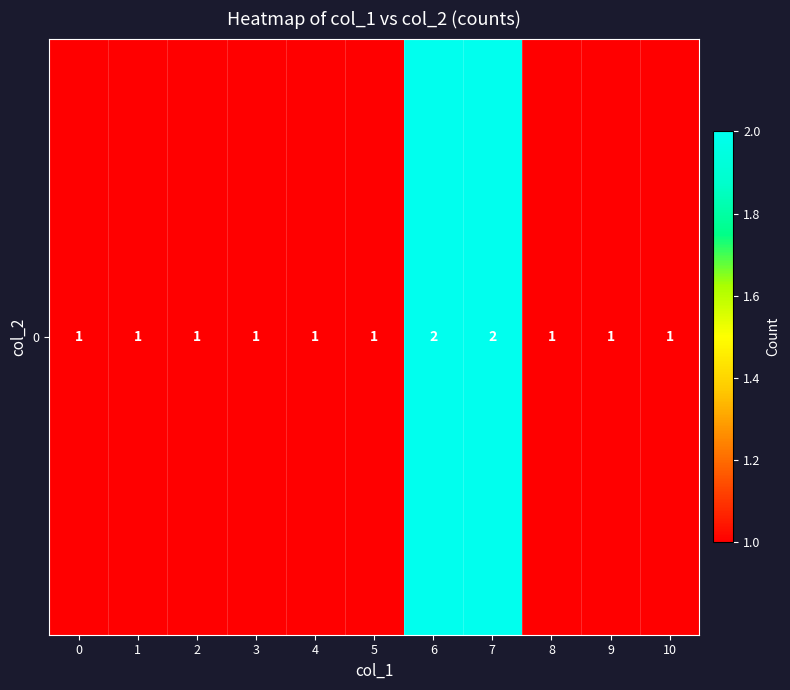

Reading right to left, list all the values displayed in this chart.

1	1	1	2	2	1	1	1	1	1	1